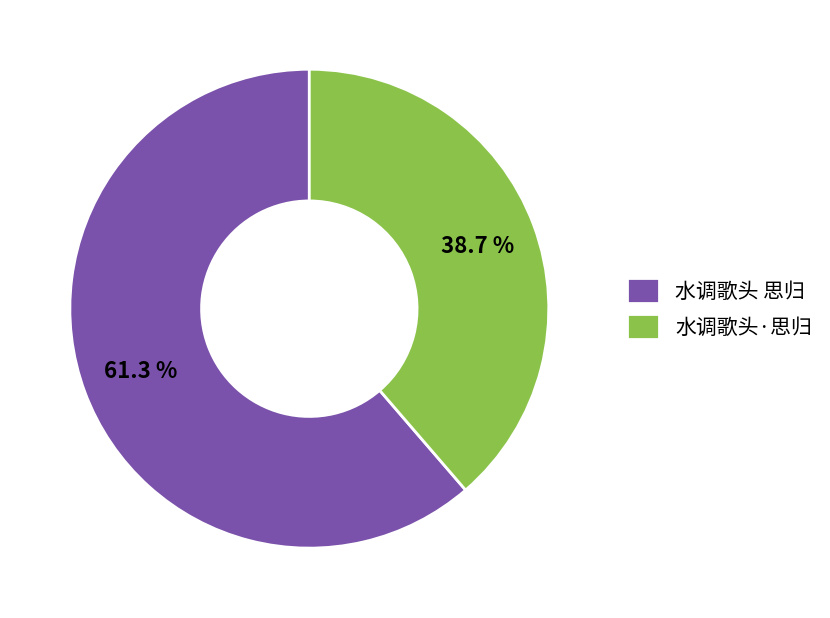

Which has a higher value, 水调歌头·思归 or 水调歌头 思归?

水调歌头 思归